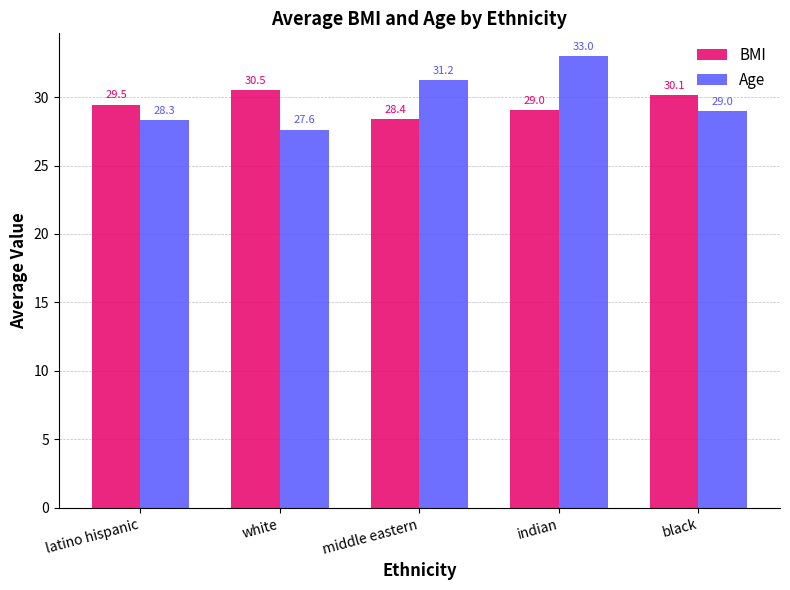

At which label does BMI reach its peak?

white